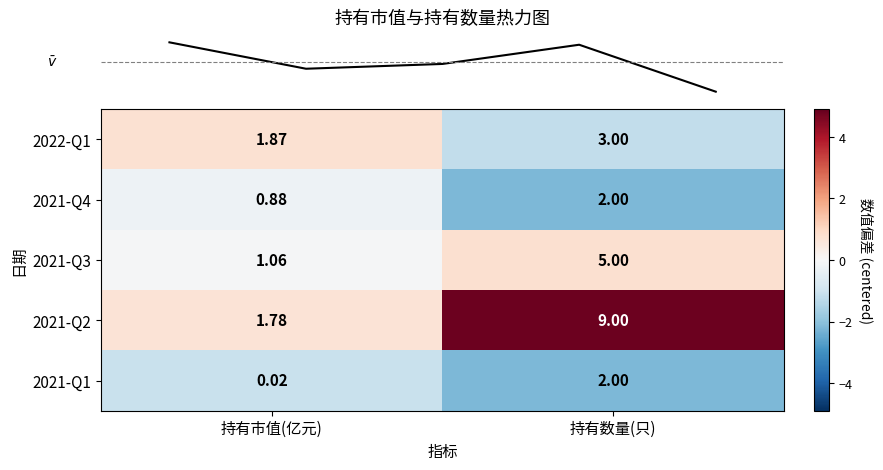

At which category does the chart reach its minimum across all series?

持有市值(亿元)